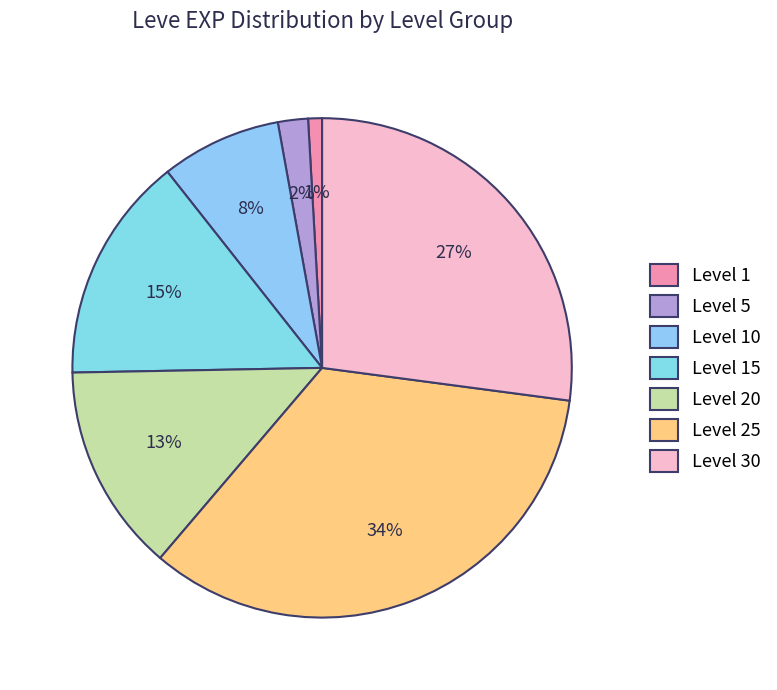

How many segments does this pie chart have?

7